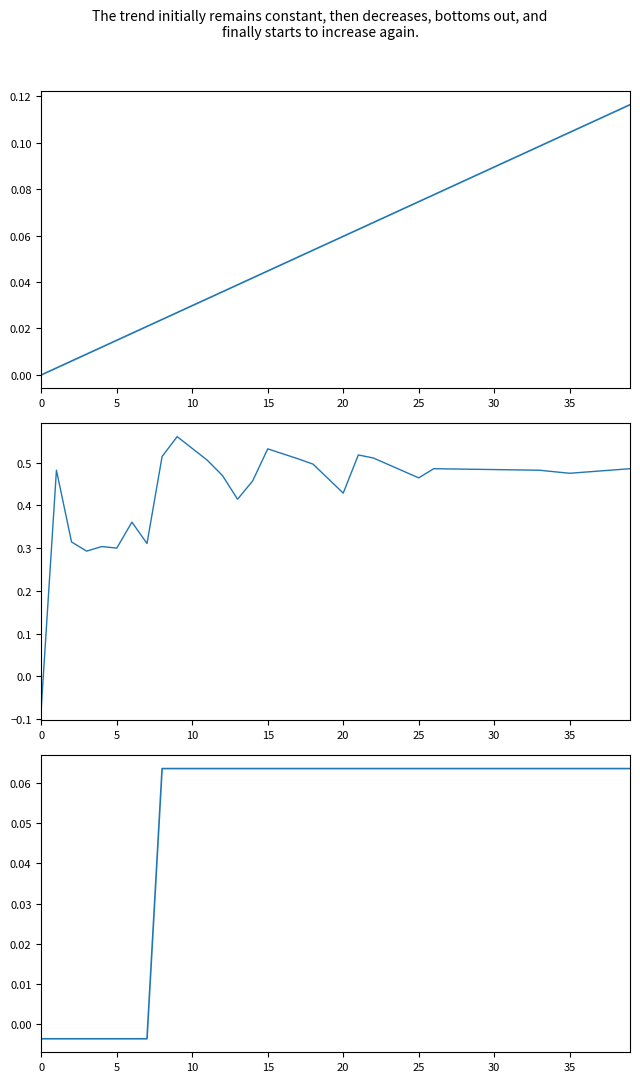

What is the average value of the col_40 series?

0.1